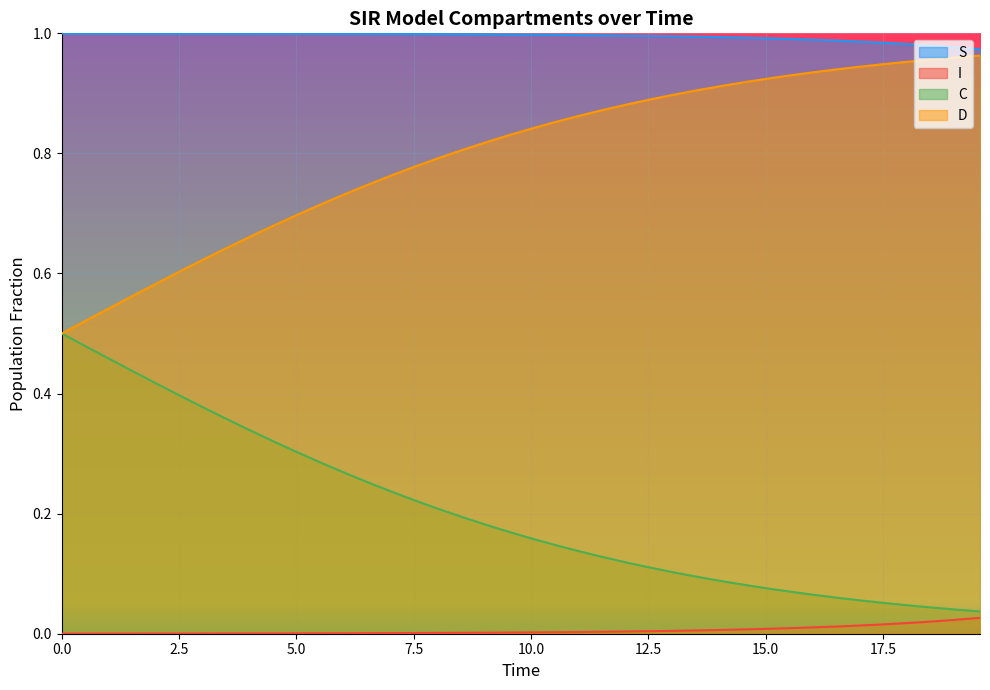

Is it true that I equals 0.0 at 0.5016722408026756?

True